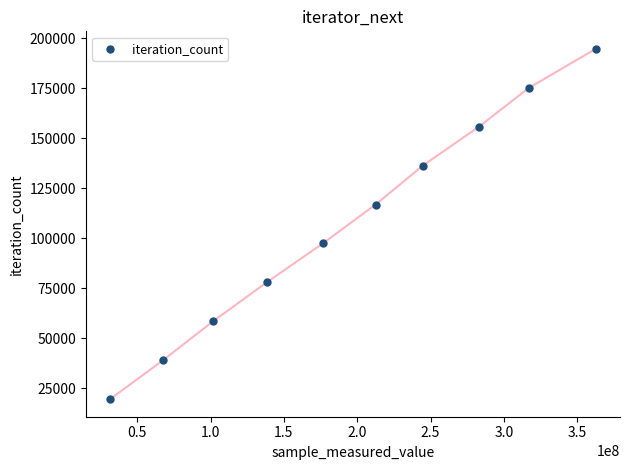

What is the average X value?

193528655